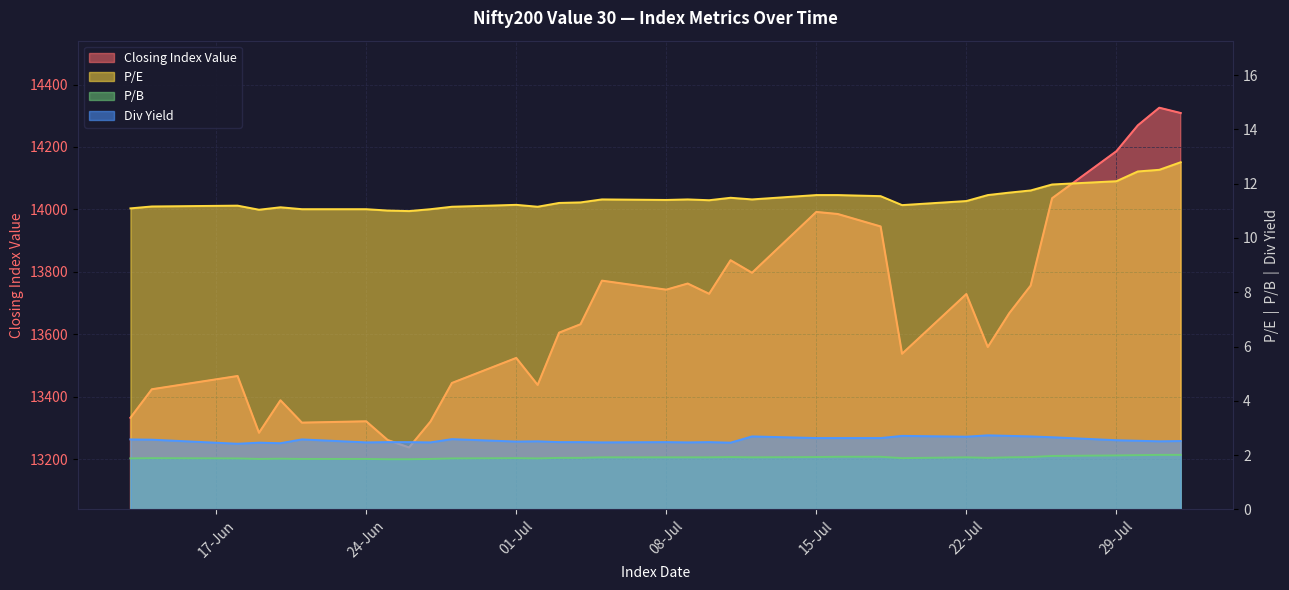

Which series has the widest spread of values?

Closing Index Value